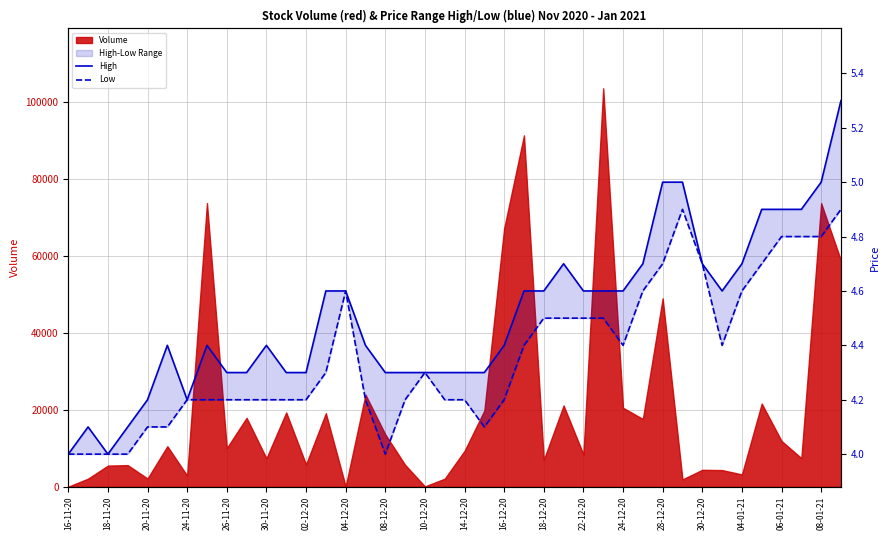

At which label does Low reach its minimum?

16-11-20